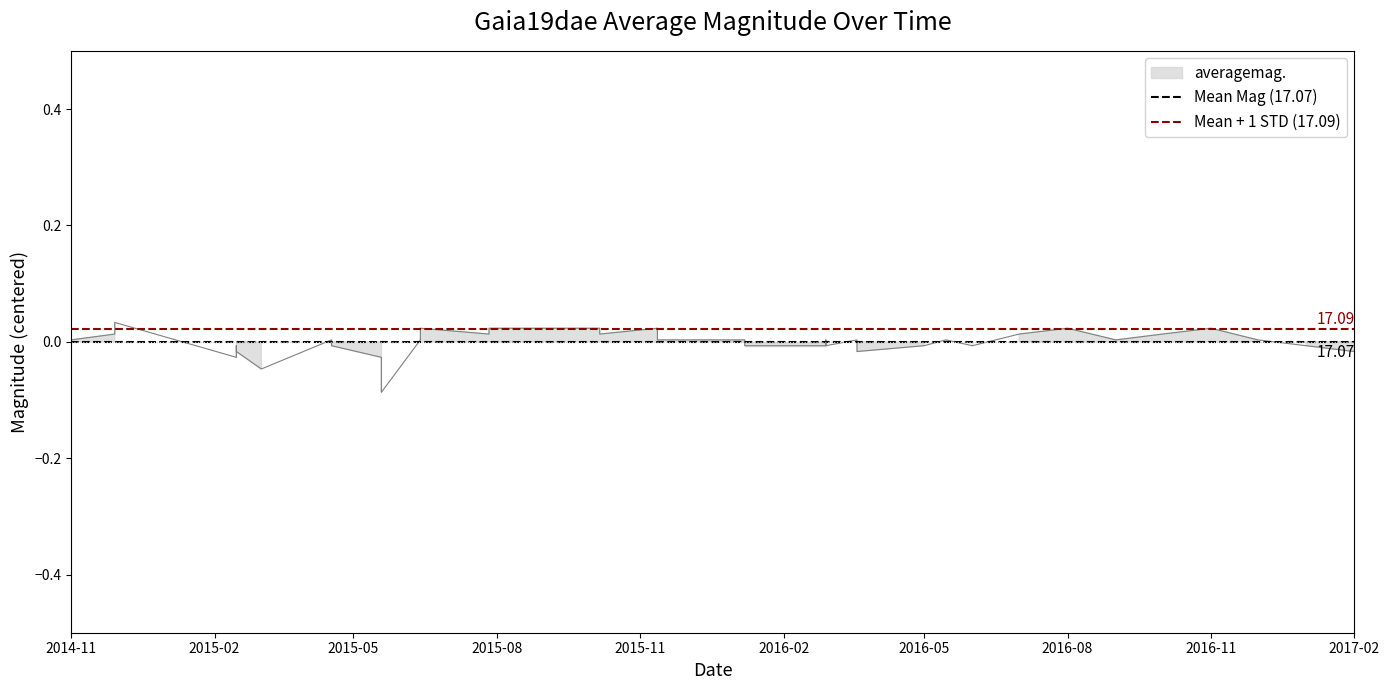

How many lines are shown in the chart?

2